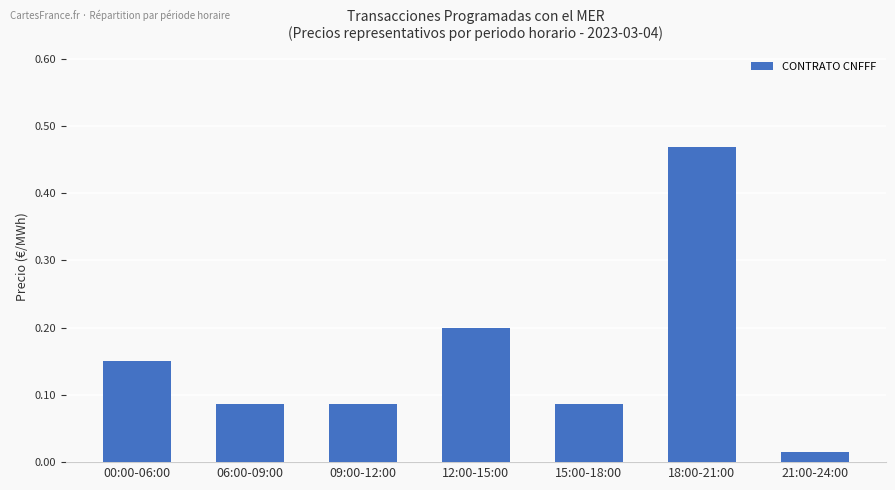

The chart shows a value of 0.2 at 12:00-15:00. True or false?

True